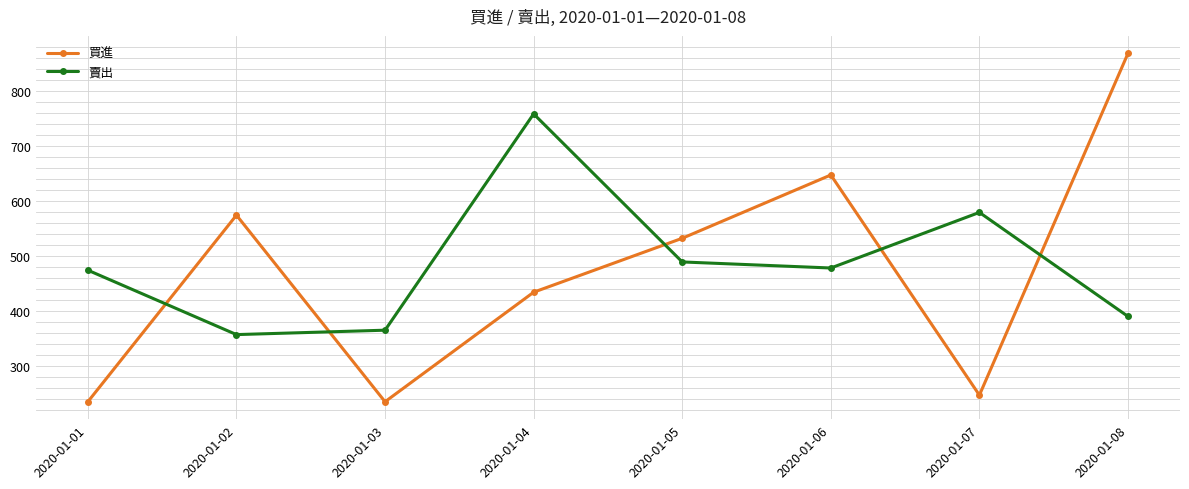

What is the spread (max minus min) of values at 2020-01-07?

332